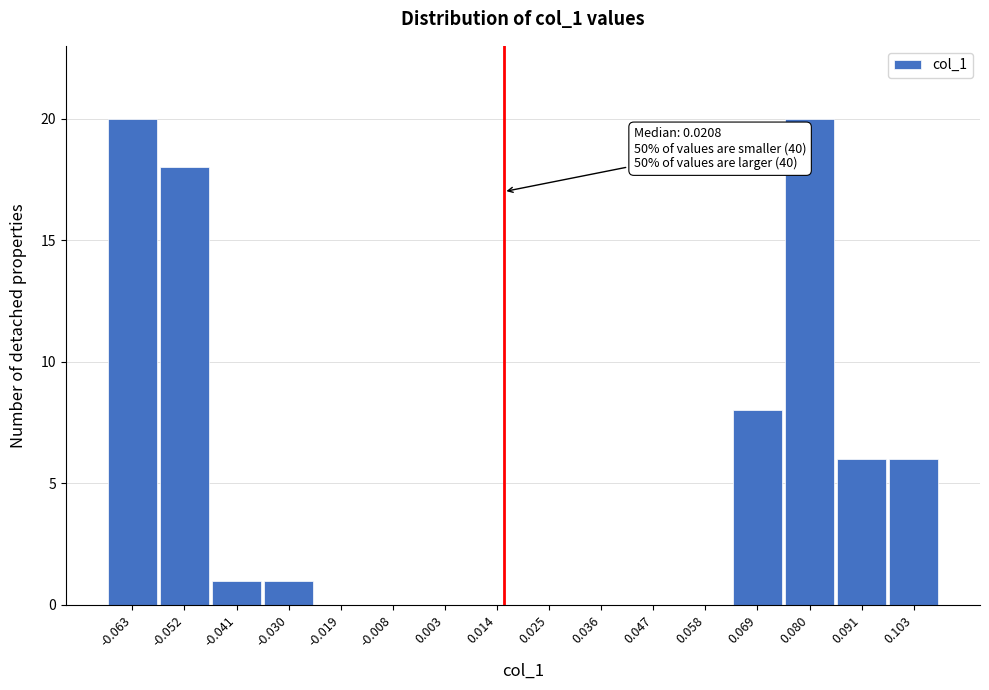

Reading left to right, what are all the values shown in this chart?

-0.063=20	-0.052=18	-0.041=1	-0.030=1	-0.019=0	-0.008=0	0.003=0	0.014=0	0.025=0	0.036=0	0.047=0	0.058=0	0.069=8	0.080=20	0.091=6	0.103=6